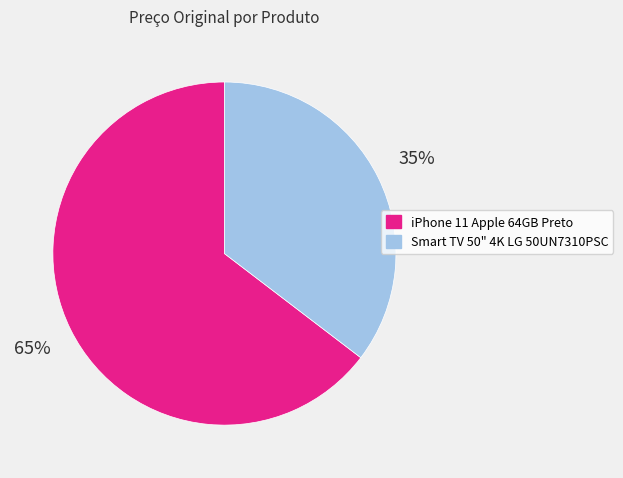

To the nearest percent, what percentage of the pie is Smart TV 50" 4K LG 50UN7310PSC?

35%